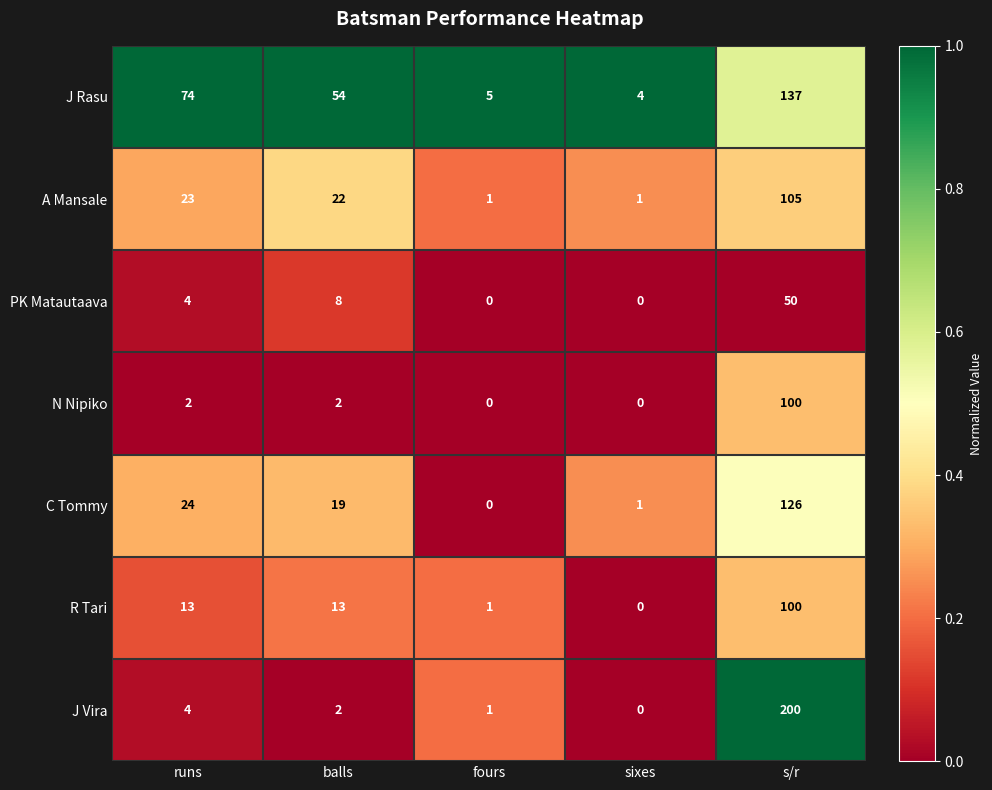

Which category has the highest value across all series?

s/r